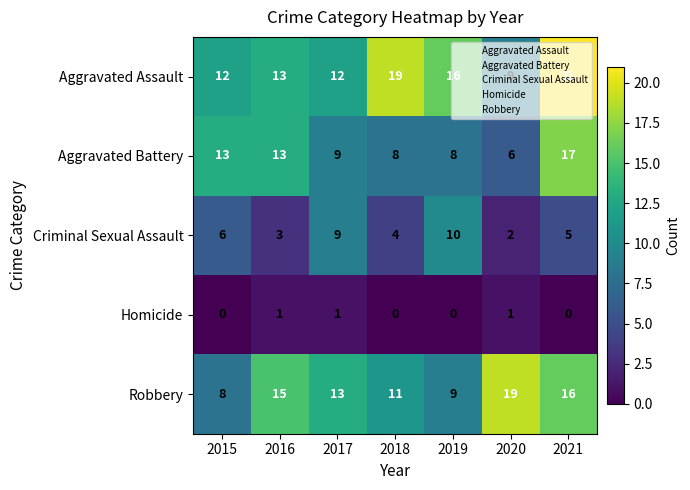

How many series are shown in this chart?

5